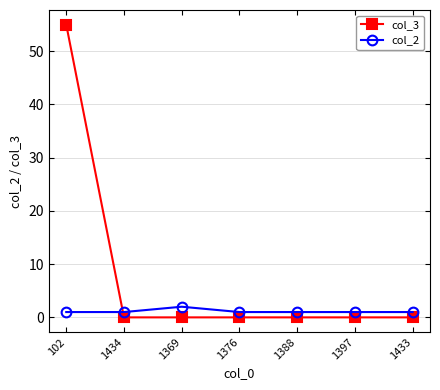

Reading left to right, what are all the values shown in this chart?

col_3: 102=55	1434=0	1369=0	1376=0	1388=0	1397=0	1433=0
col_2: 102=1	1434=1	1369=2	1376=1	1388=1	1397=1	1433=1